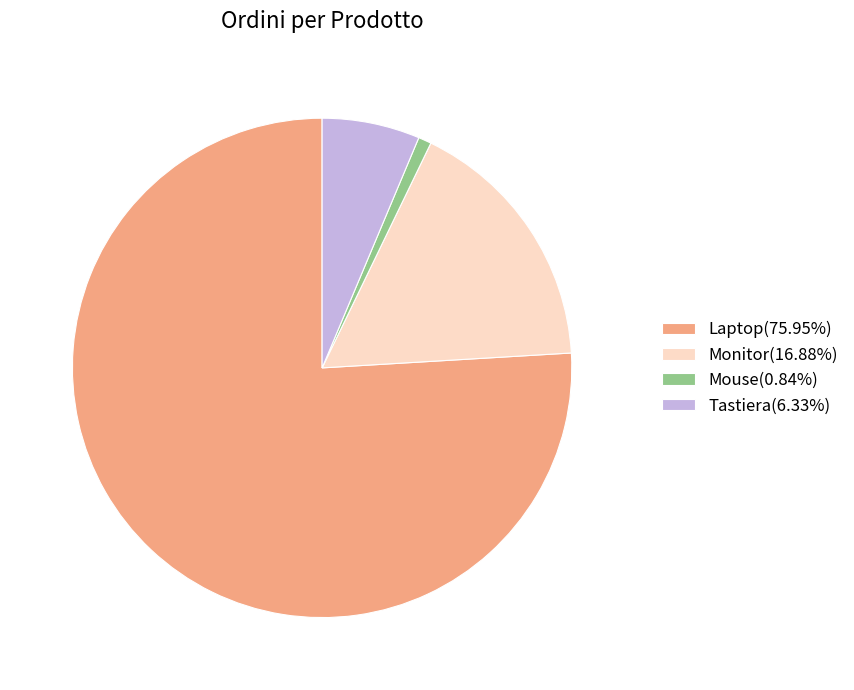

Is there any slice that represents more than half of the pie?

Yes